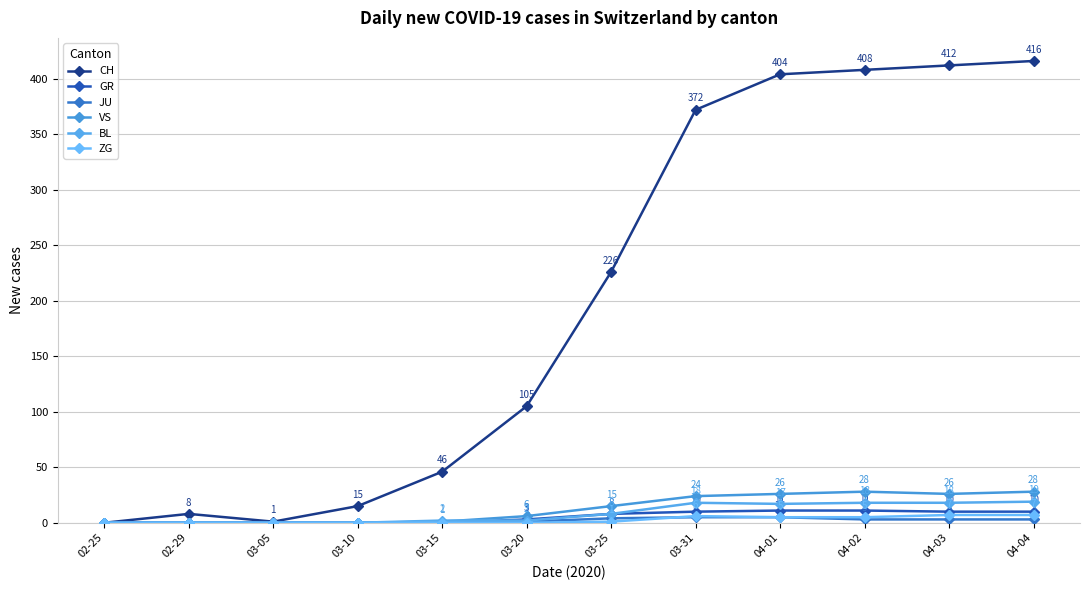

The value of BL at 03-20 is 1. True or false?

False